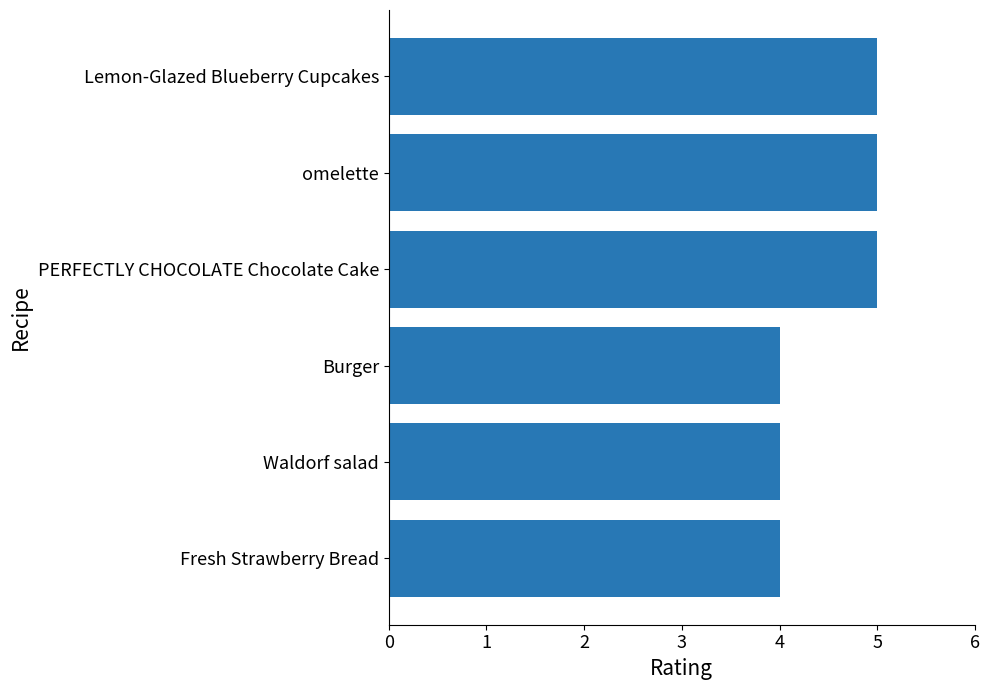

Are the bars horizontal?

Yes